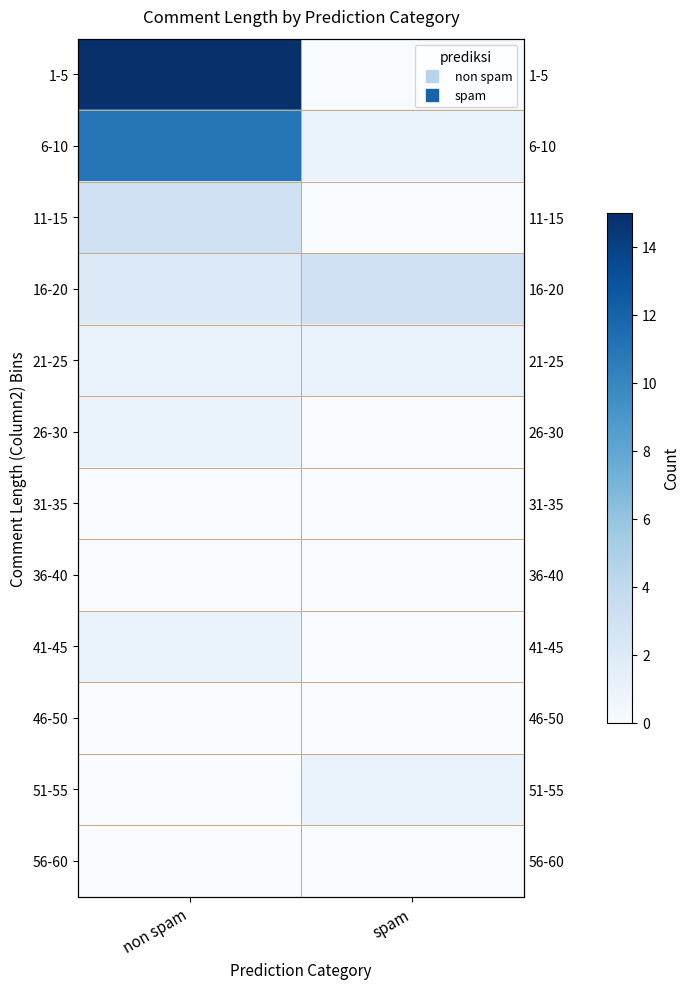

The 1-5 series shows 0 at spam. True or false?

True